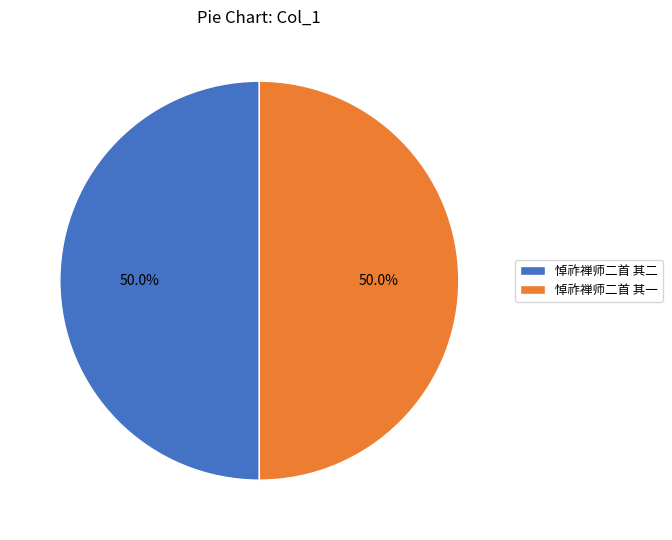

To the nearest percent, what portion does 悼祚禅师二首 其二 represent?

50%